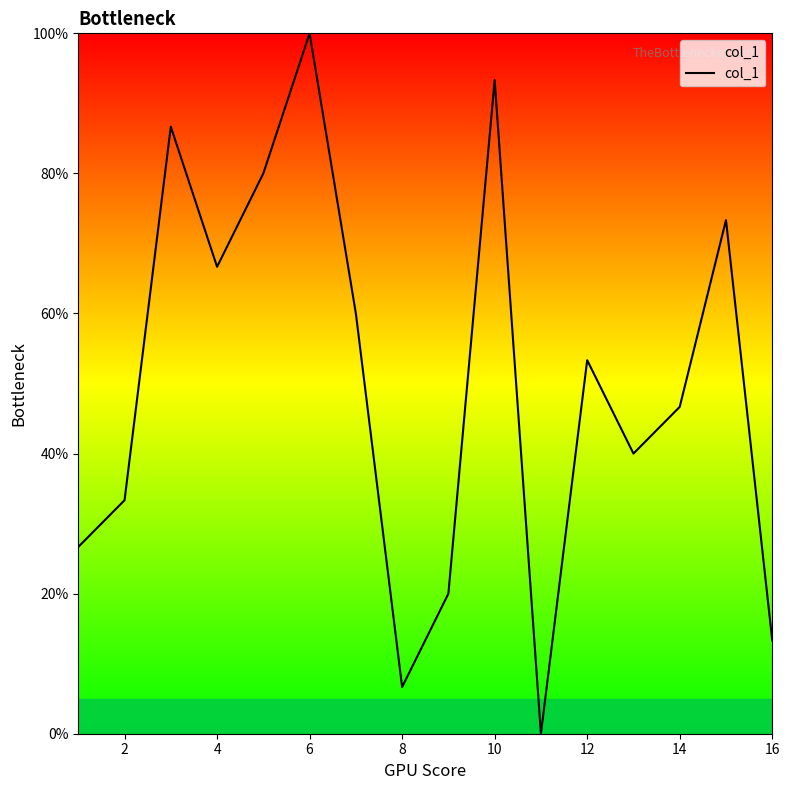

How many distinct data groups are displayed?

1